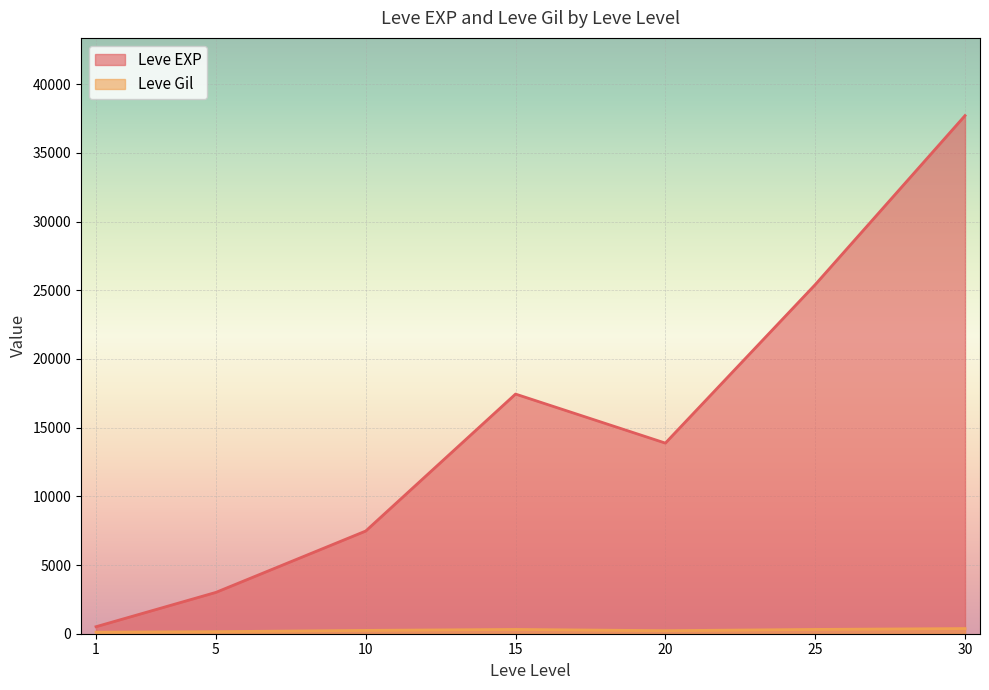

True or false: Leve Gil has a value of 155 at 1.

False